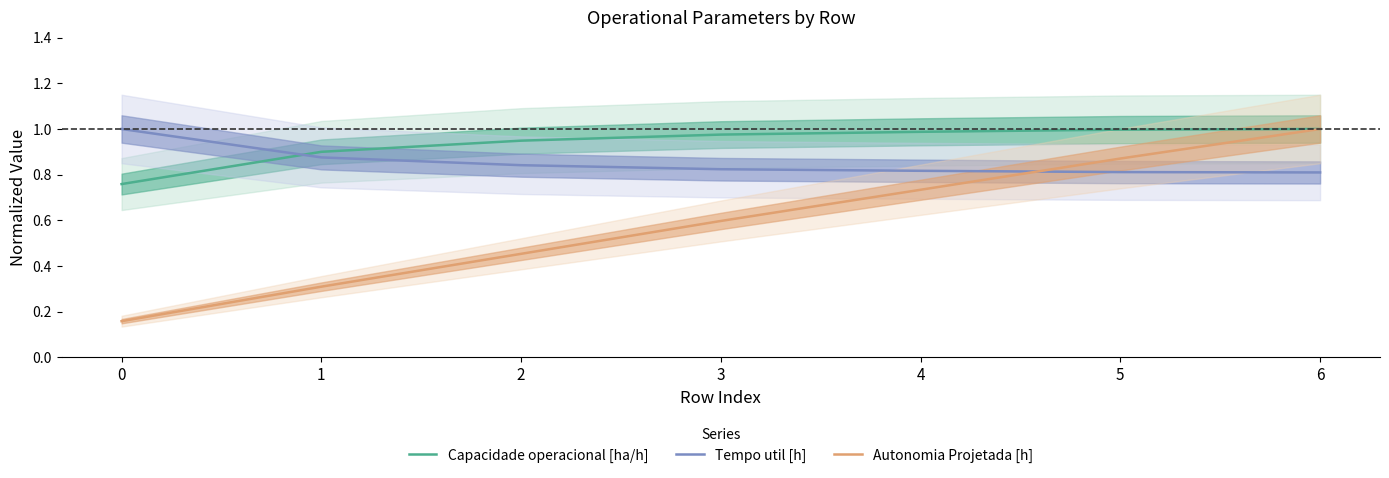

How many series are shown in this chart?

3